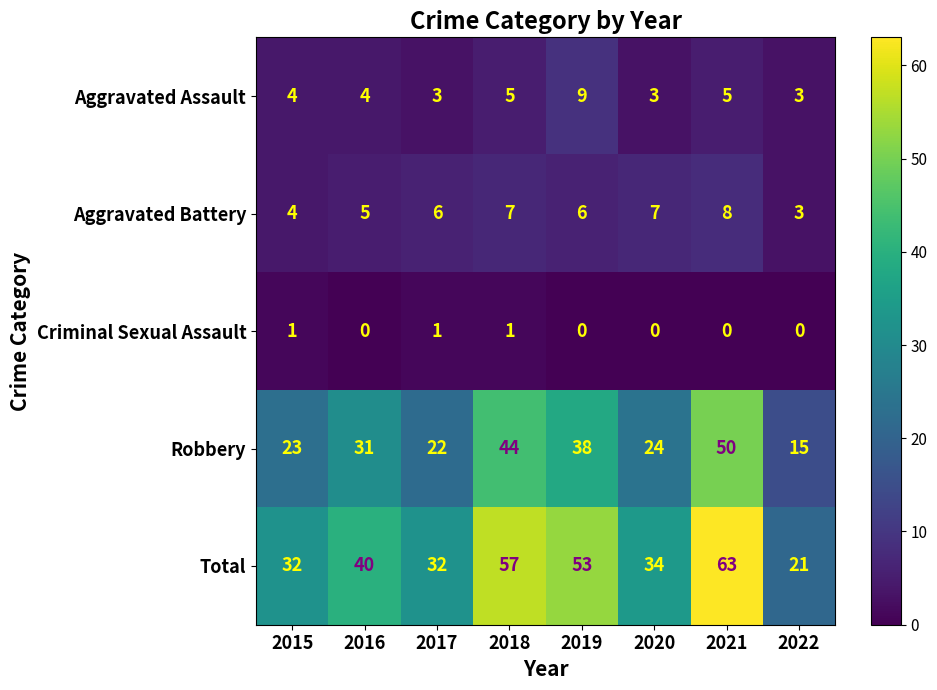

Which series has the largest total across all categories?

Total